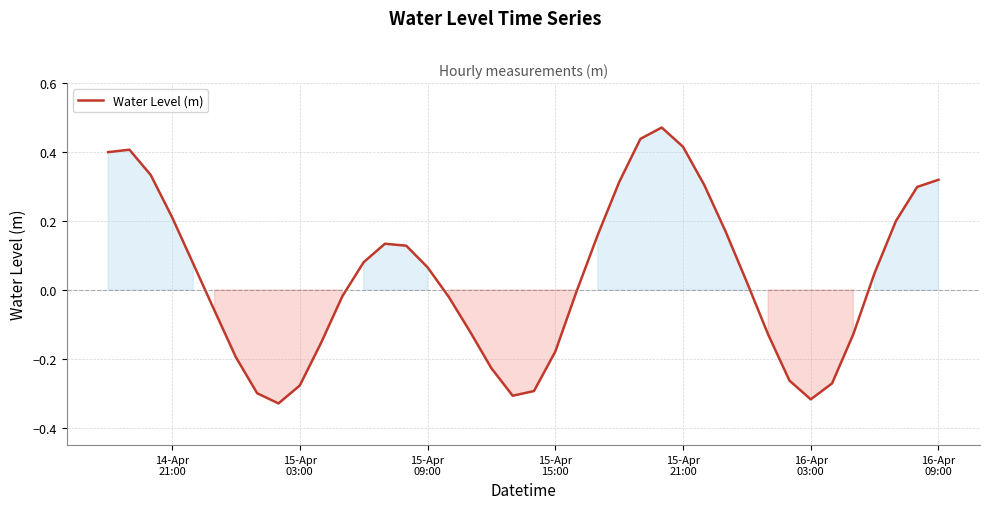

What is the difference between the maximum and minimum values?

0.8